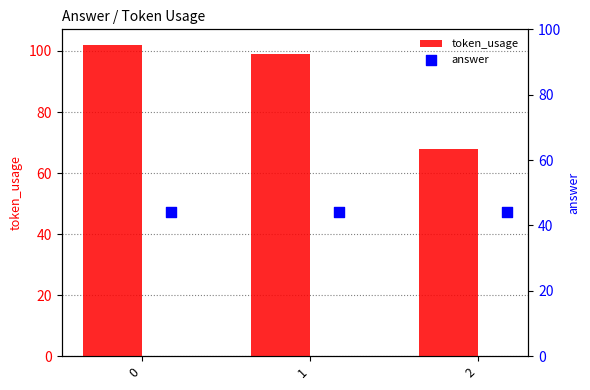

Which series reaches the maximum Y coordinate?

token_usage